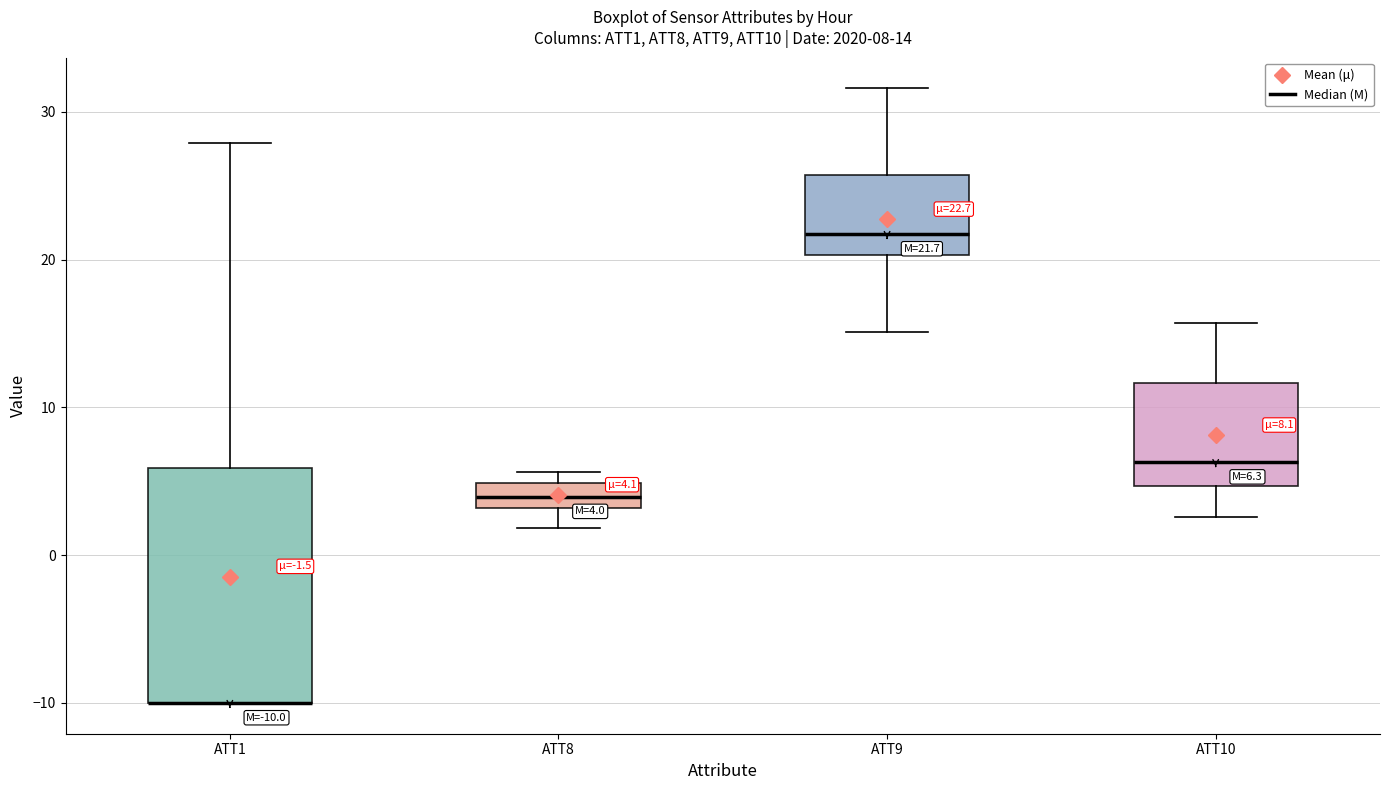

Which box is the tallest, from its lower edge to its upper edge?

ATT1